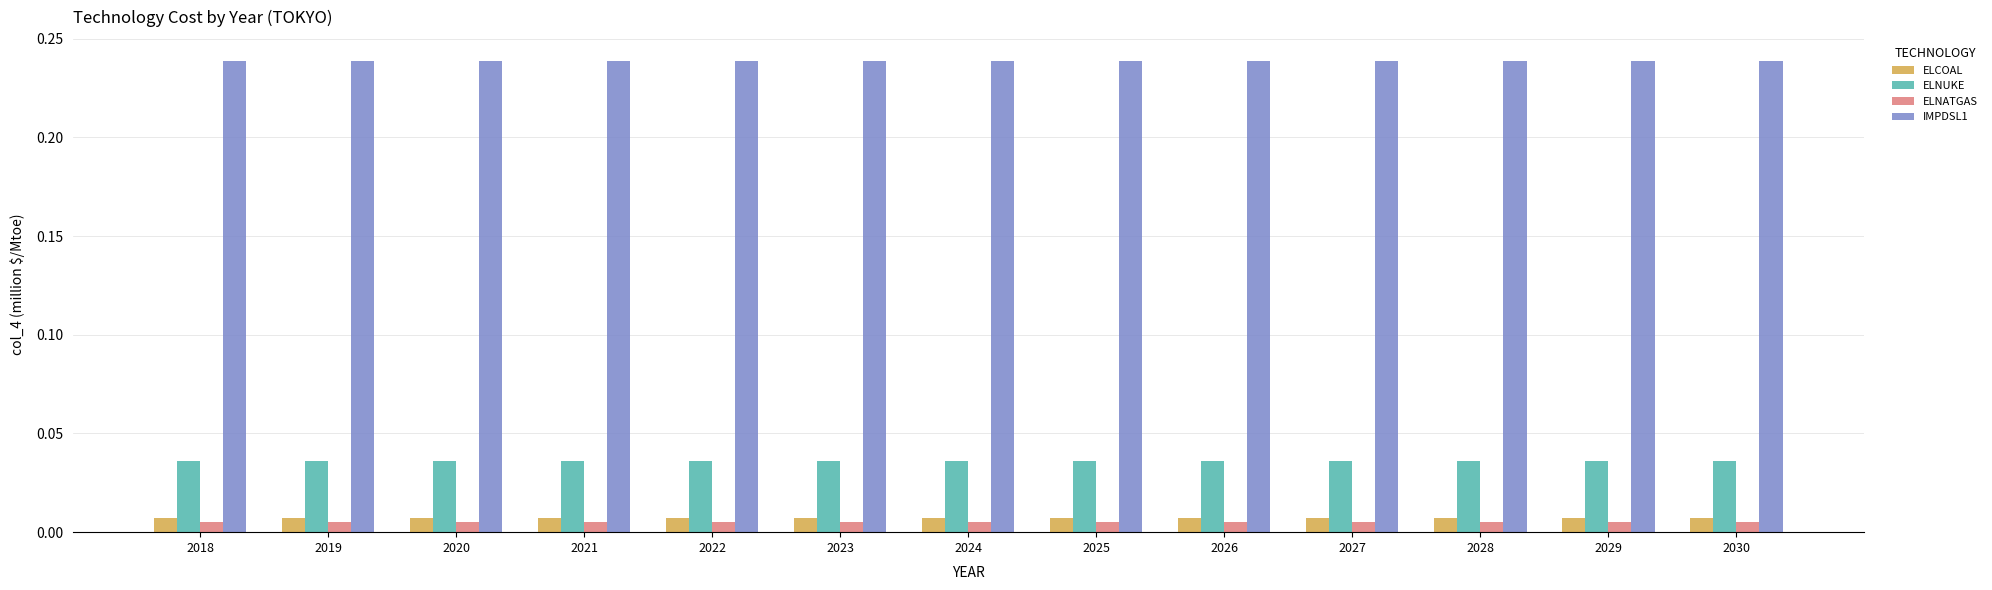

What is the sum of all IMPDSL1 values?

3.1